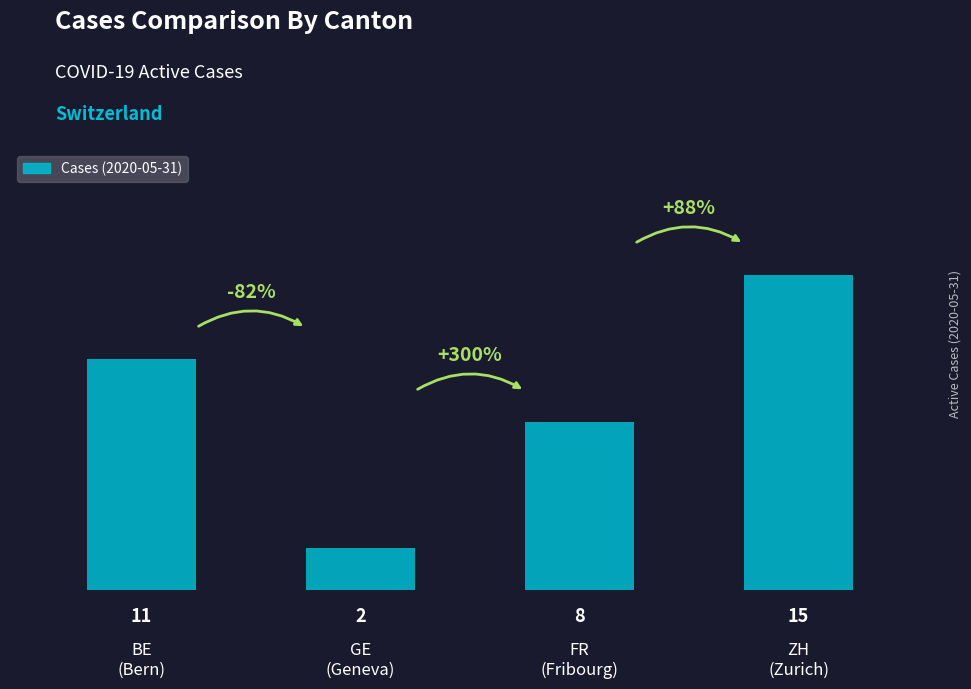

Read the value at BE
(Bern), to the nearest 10.

10